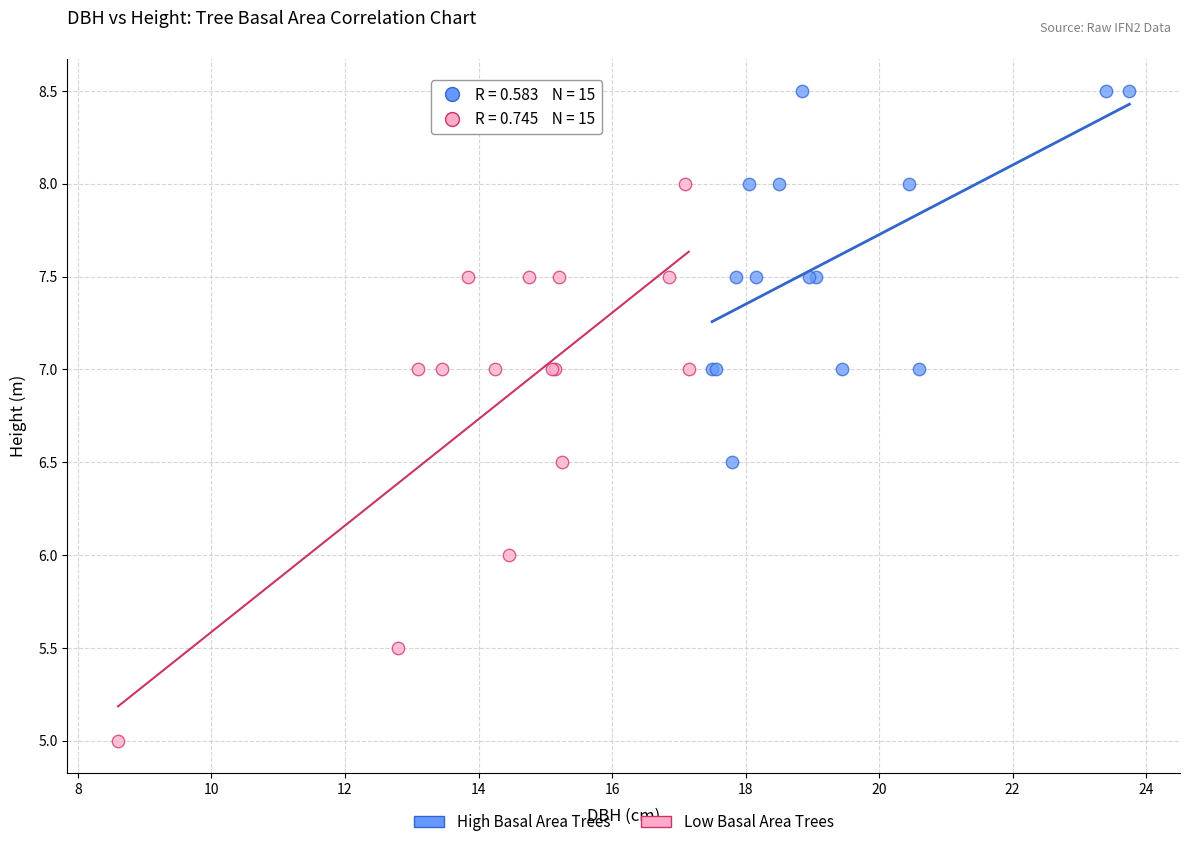

Which series reaches the maximum Y coordinate?

High Basal Area Trees